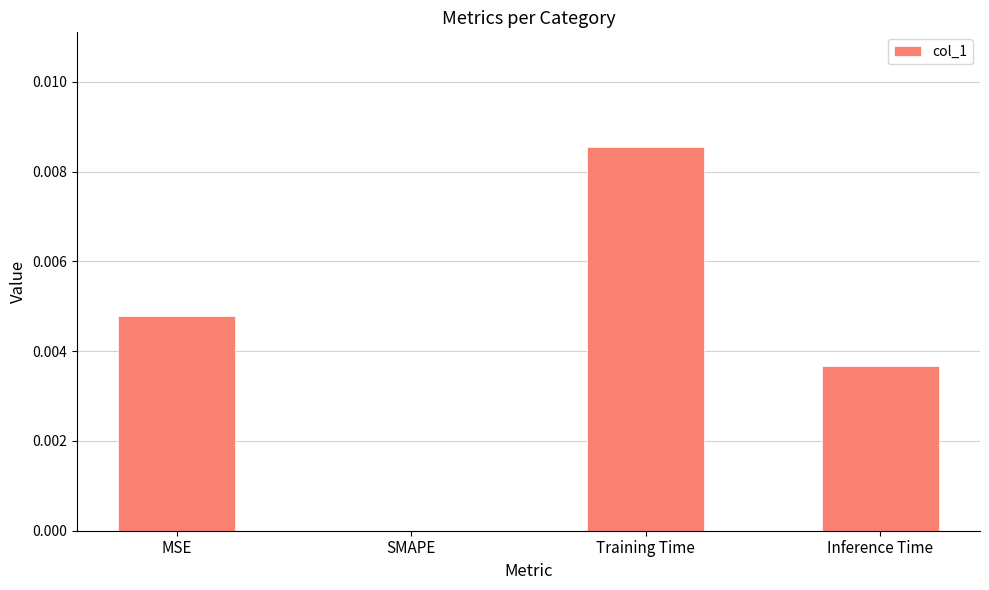

Is it true that the value at Training Time is 0.0?

True